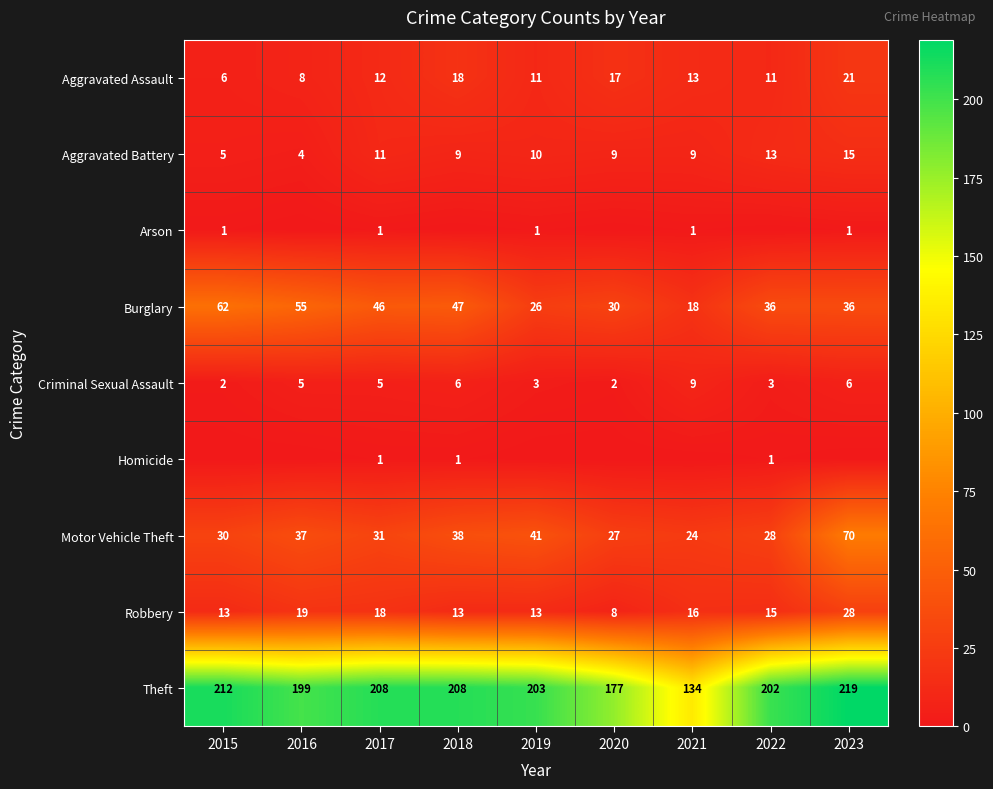

What is the difference between the maximum and minimum values in the Criminal Sexual Assault series?

7